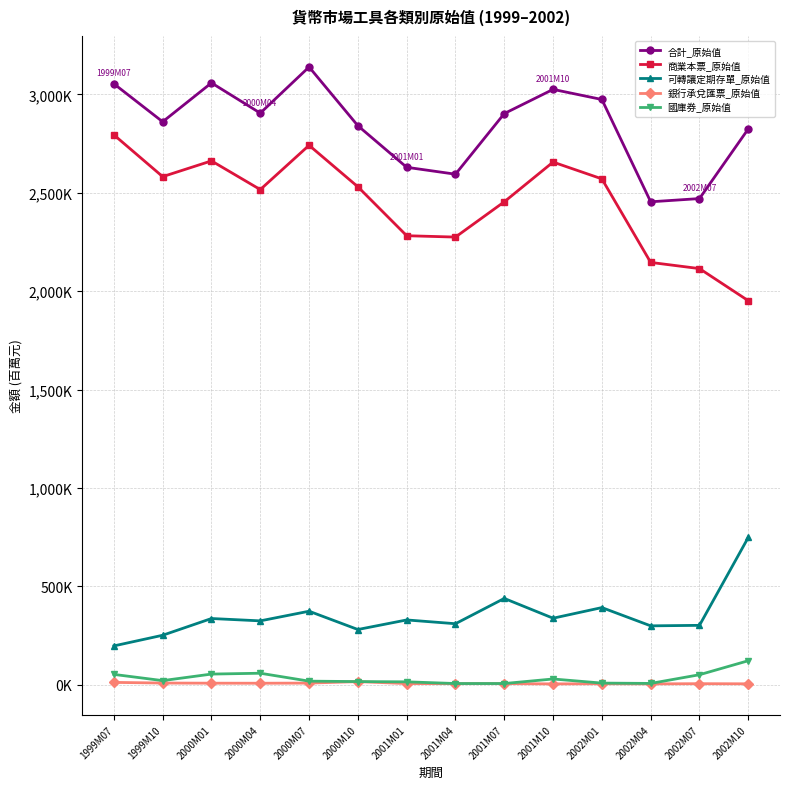

What are all the series names shown in the legend?

合計_原始值, 商業本票_原始值, 可轉讓定期存單_原始值, 銀行承兌匯票_原始值, 國庫券_原始值